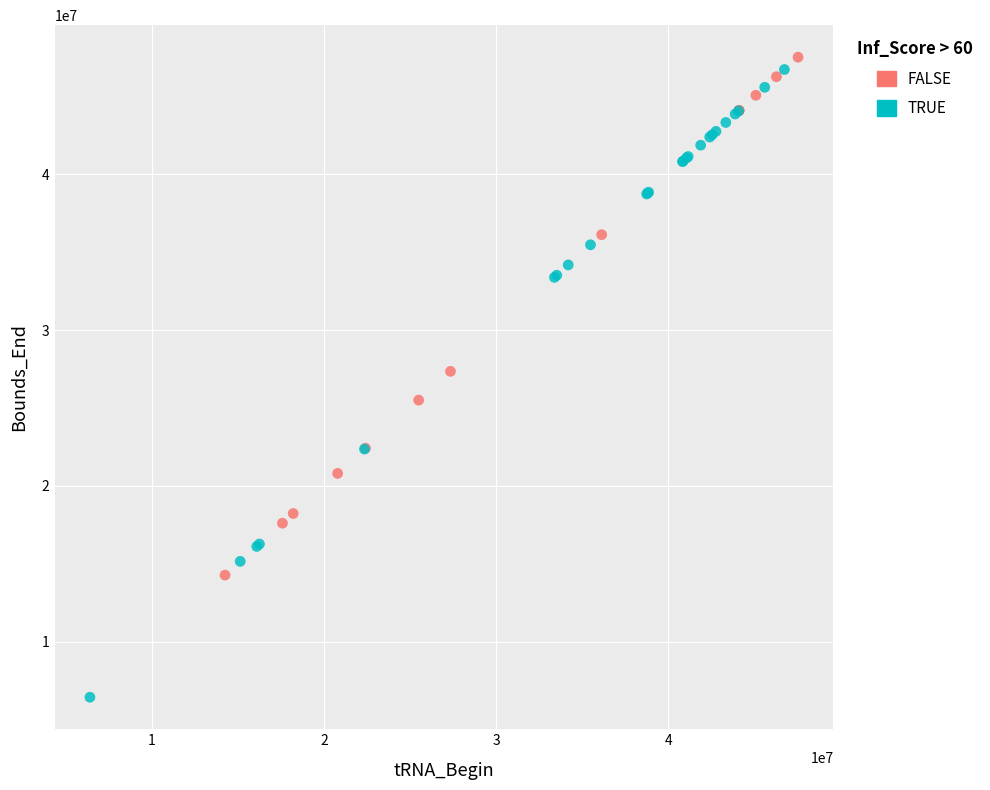

Which series reaches the minimum Y coordinate?

TRUE